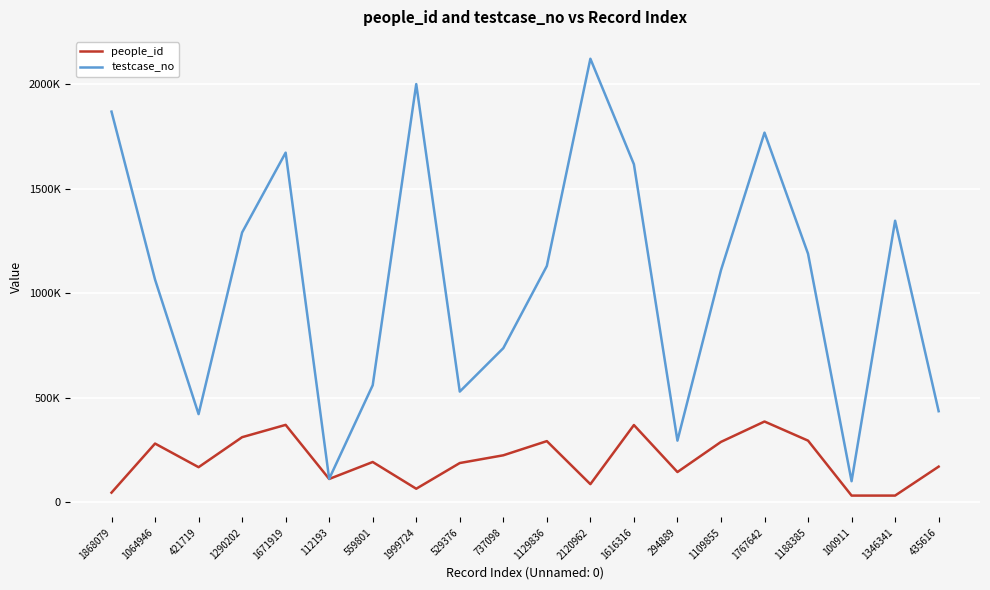

What are all the series names shown in the legend?

people_id, testcase_no